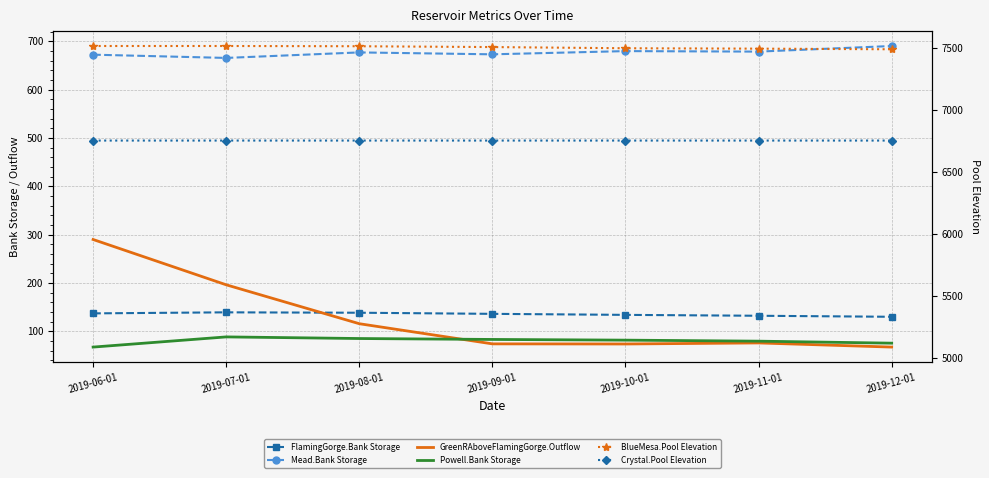

How many lines are shown in the chart?

6